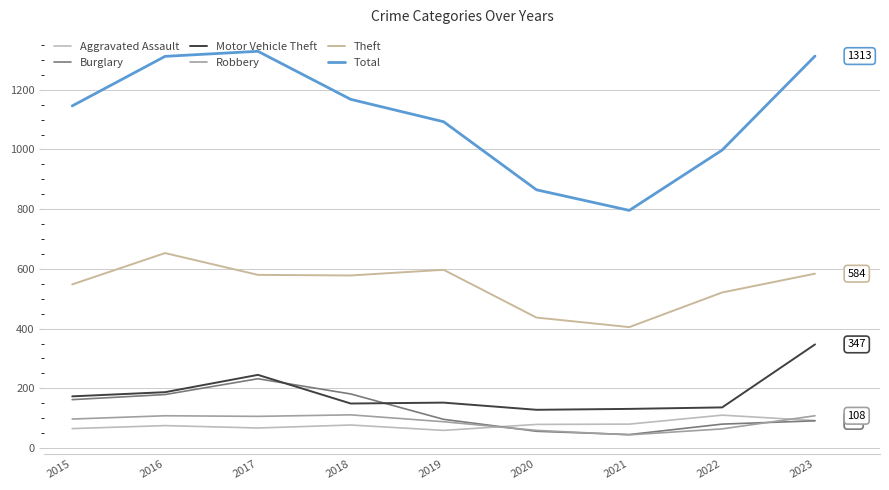

List the series in order of their peak value, highest first.

Total, Theft, Motor Vehicle Theft, Burglary, Robbery, Aggravated Assault